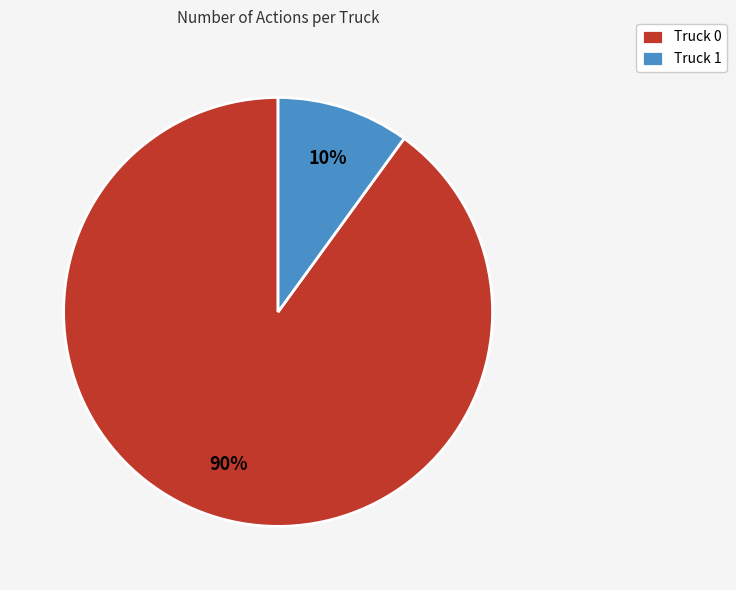

Does Truck 0 represent more than half of the total?

Yes